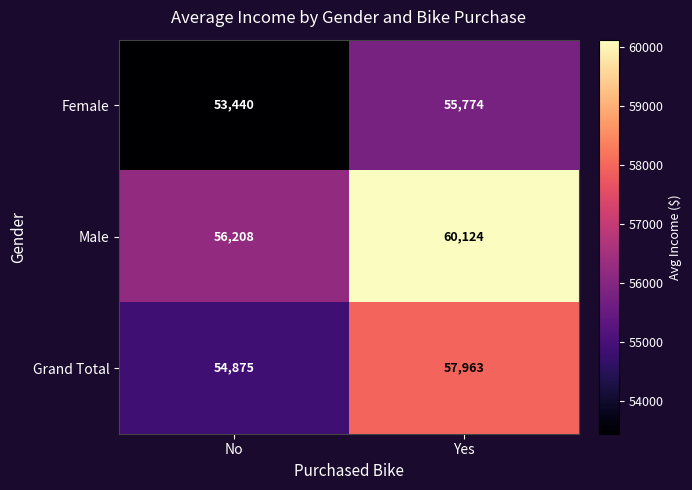

Rank the series at No from highest to lowest value.

Male, Grand Total, Female